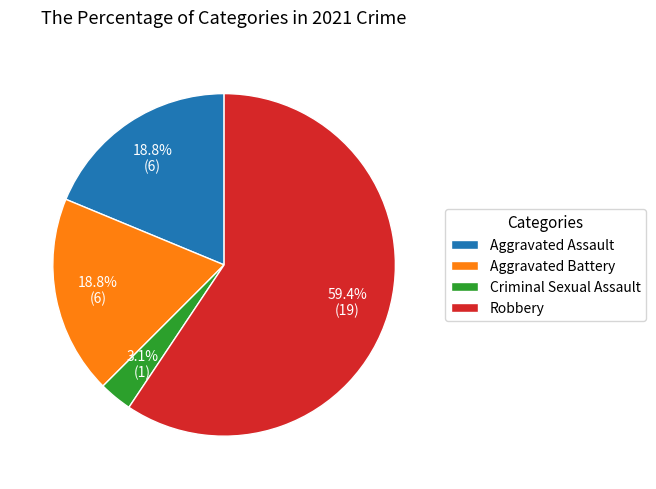

Which slice is the smallest?

Criminal Sexual Assault